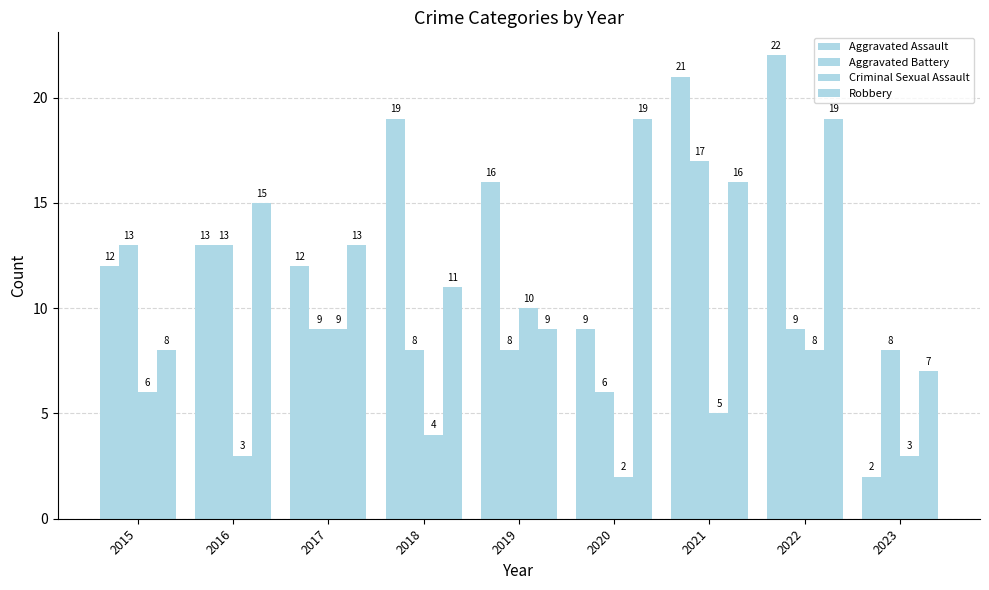

How many series are shown in this chart?

4